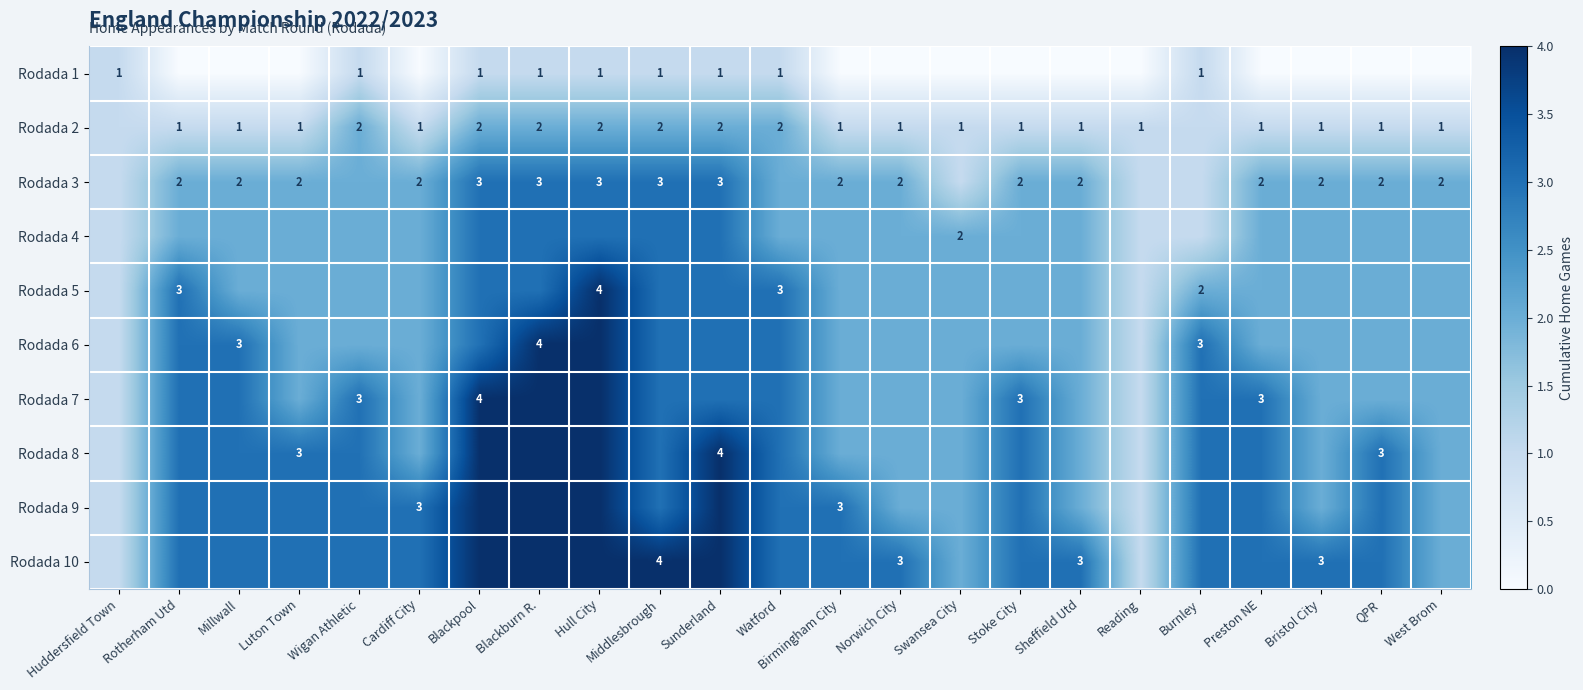

Count the number of categories in the chart.

23